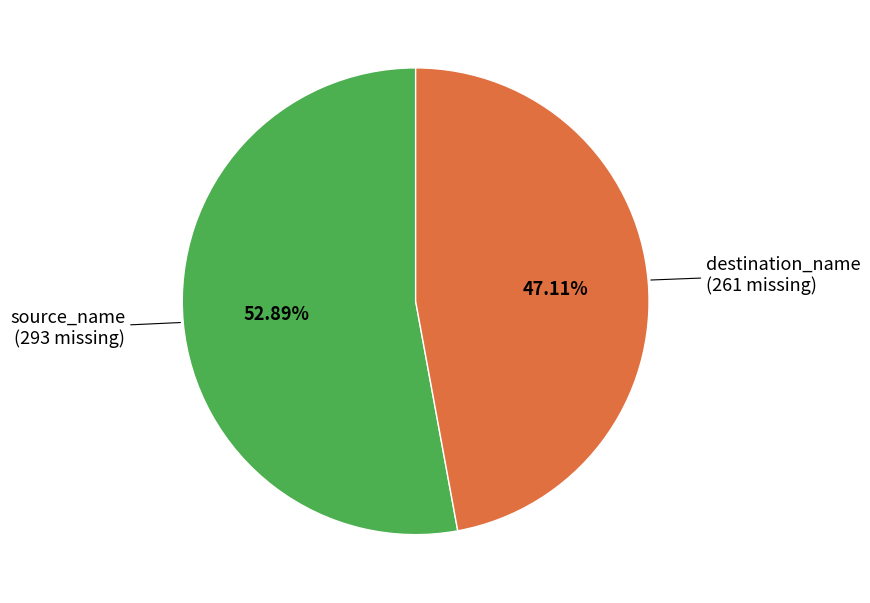

Is there any slice that represents more than half of the pie?

Yes